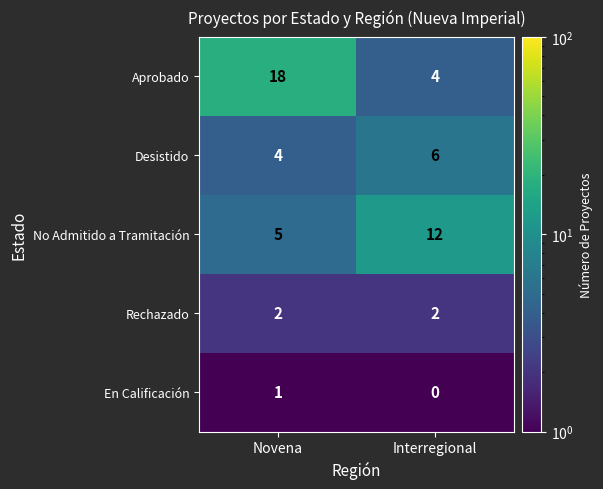

What value does the Desistido series have at Interregional?

6